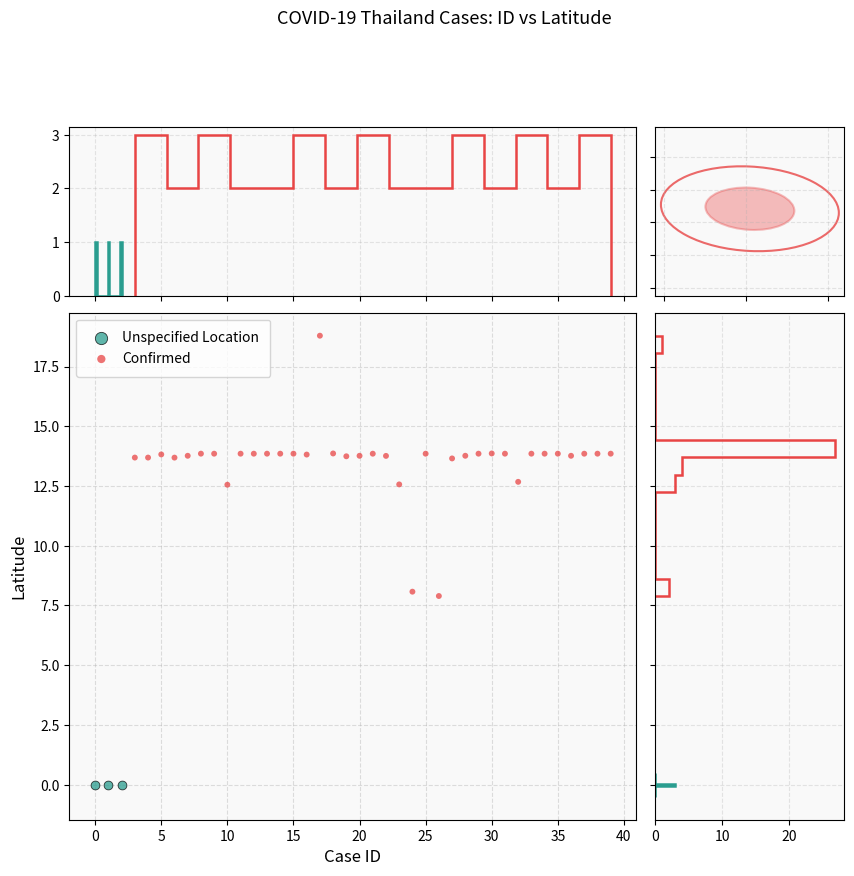

Which series reaches the minimum Y coordinate?

Unspecified Location